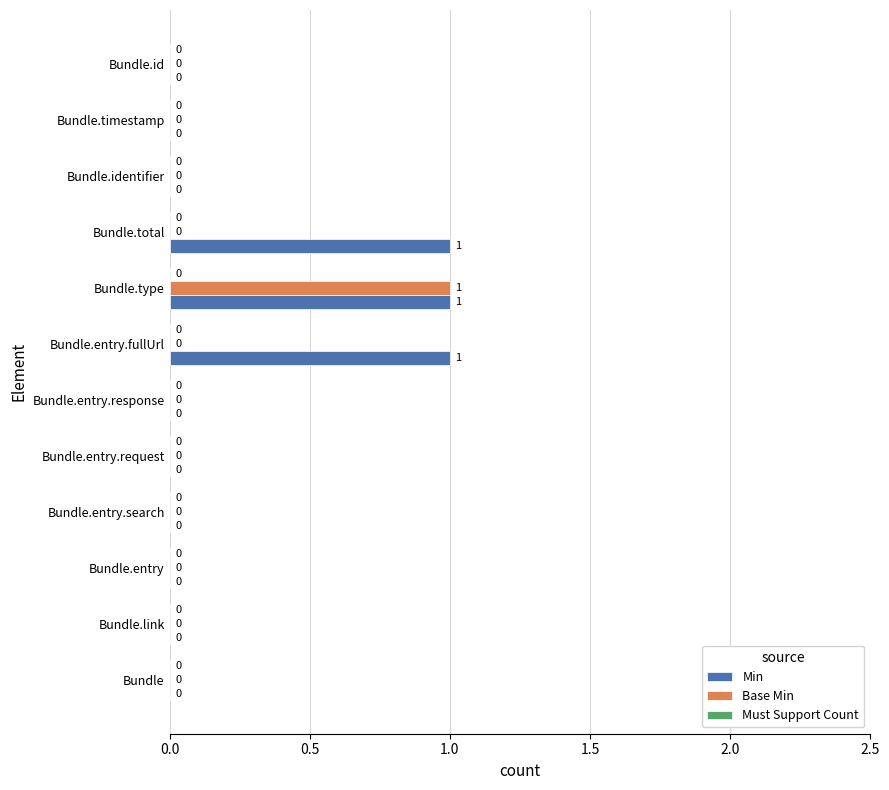

True or false: Min has a value of 2 at Bundle.entry.fullUrl.

False